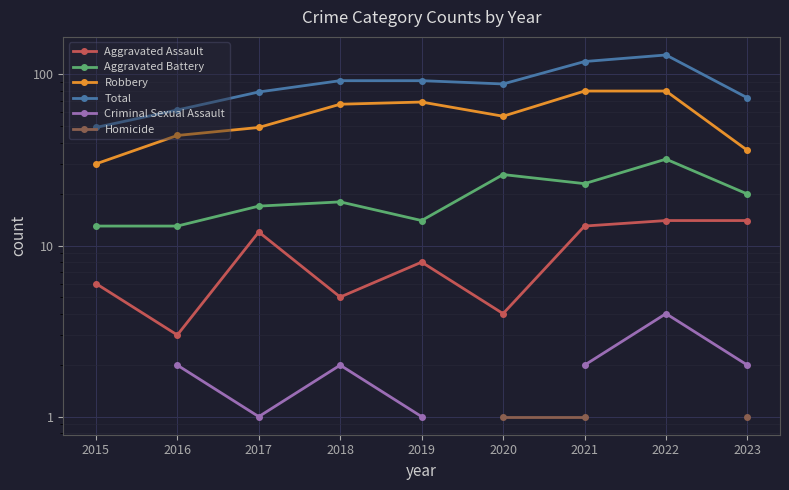

At which category is the sum across all series the highest?

2021